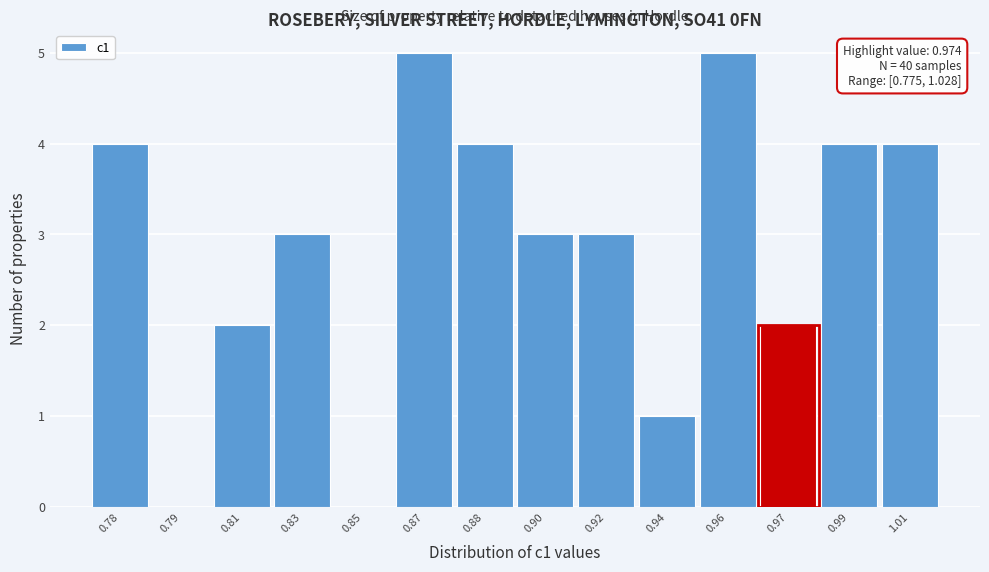

Reading right to left, transcribe all the data shown in this chart.

1.01=4	0.99=4	0.97=2	0.96=5	0.94=1	0.92=3	0.90=3	0.88=4	0.87=5	0.85=0	0.83=3	0.81=2	0.79=0	0.78=4